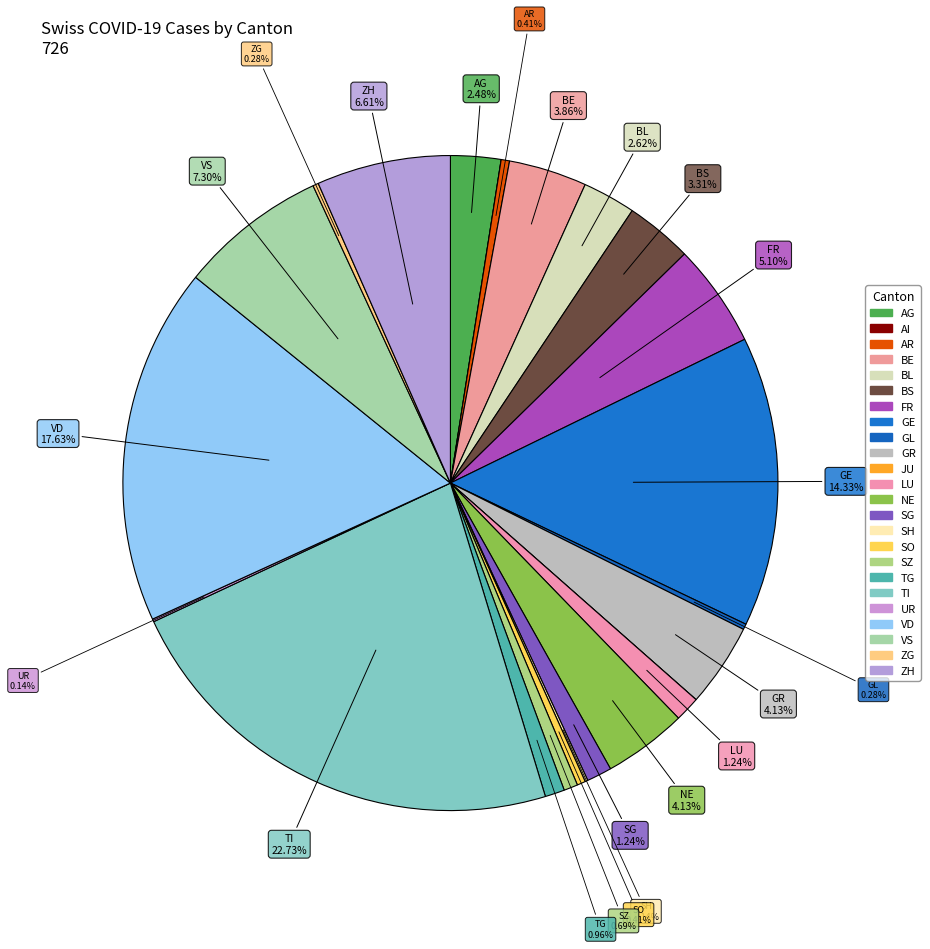

The JU slice represents 0% of the pie. True or false?

True